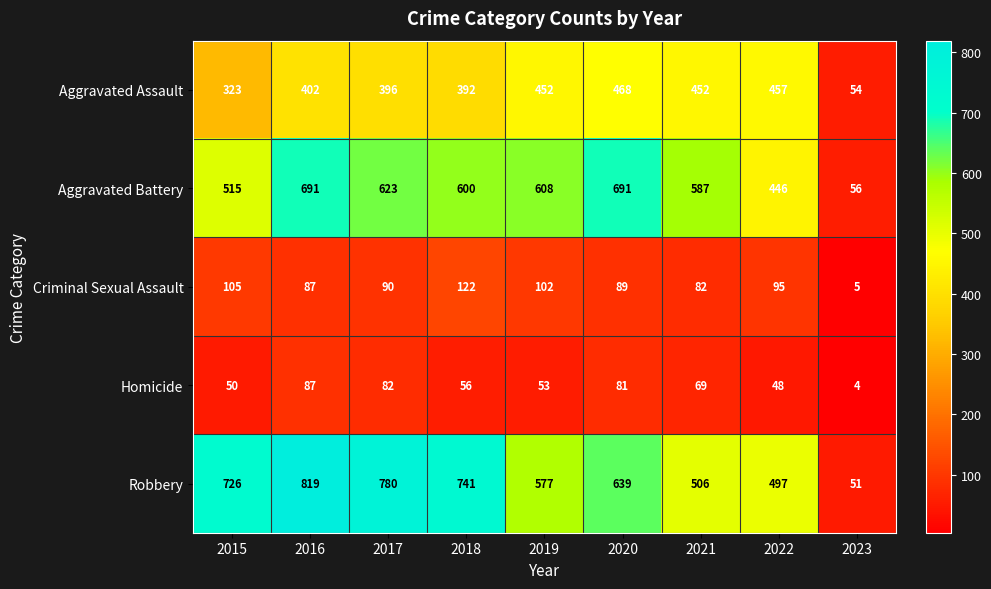

Where is Homicide nearest to the value 45?

2022